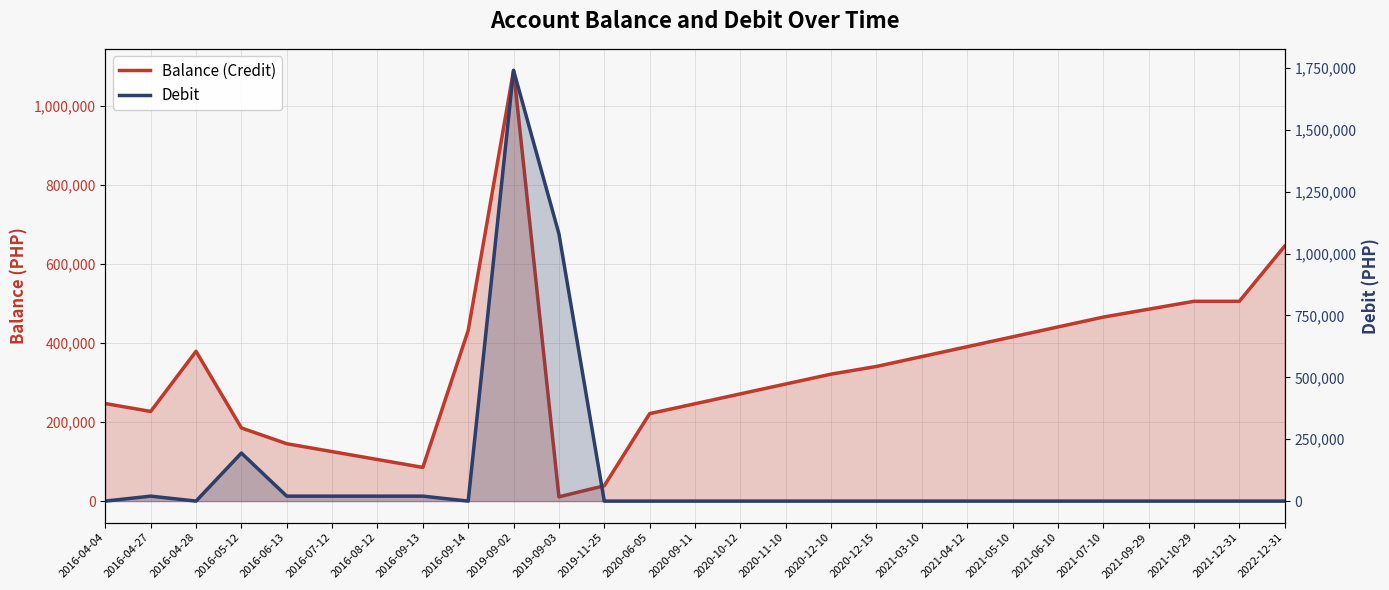

Reading left to right, extract all data points from this chart.

Balance (Credit): 2016-04-04=247062.0	2016-04-27=227062.0	2016-04-28=379389.5	2016-05-12=185314.5	2016-06-13=145314.5	2016-07-12=125314.5	2016-08-12=105314.5	2016-09-13=85314.5	2016-09-14=432314.5	2019-09-02=1090821.7	2019-09-03=10821.7	2019-11-25=38821.7	2020-06-05=221542.7	2020-09-11=246542.7	2020-10-12=271542.7	2020-11-10=296542.7	2020-12-10=321542.7	2020-12-15=340987.7	2021-03-10=365987.7	2021-04-12=390987.7	2021-05-10=415987.7	2021-06-10=440987.7	2021-07-10=465987.7	2021-09-29=485987.7	2021-10-29=505987.7	2021-12-31=505987.7	2022-12-31=645812.7
Debit: 2016-04-04=0.0	2016-04-27=20000.0	2016-04-28=0.0	2016-05-12=194075.0	2016-06-13=20000.0	2016-07-12=20000.0	2016-08-12=20000.0	2016-09-13=20000.0	2016-09-14=0.0	2019-09-02=1740000.0	2019-09-03=1080000.0	2019-11-25=0.0	2020-06-05=0.0	2020-09-11=0.0	2020-10-12=0.0	2020-11-10=0.0	2020-12-10=0.0	2020-12-15=0.0	2021-03-10=0.0	2021-04-12=0.0	2021-05-10=0.0	2021-06-10=0.0	2021-07-10=0.0	2021-09-29=0.0	2021-10-29=0.0	2021-12-31=0.0	2022-12-31=0.0